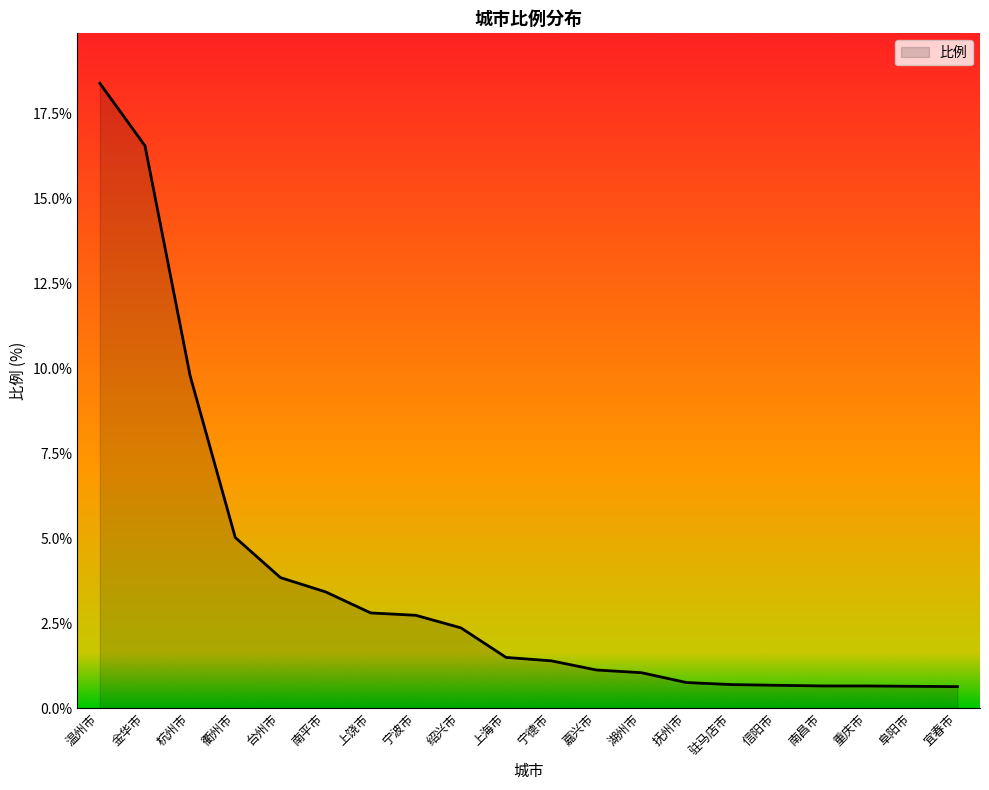

What position from the left is 抚州市?

14